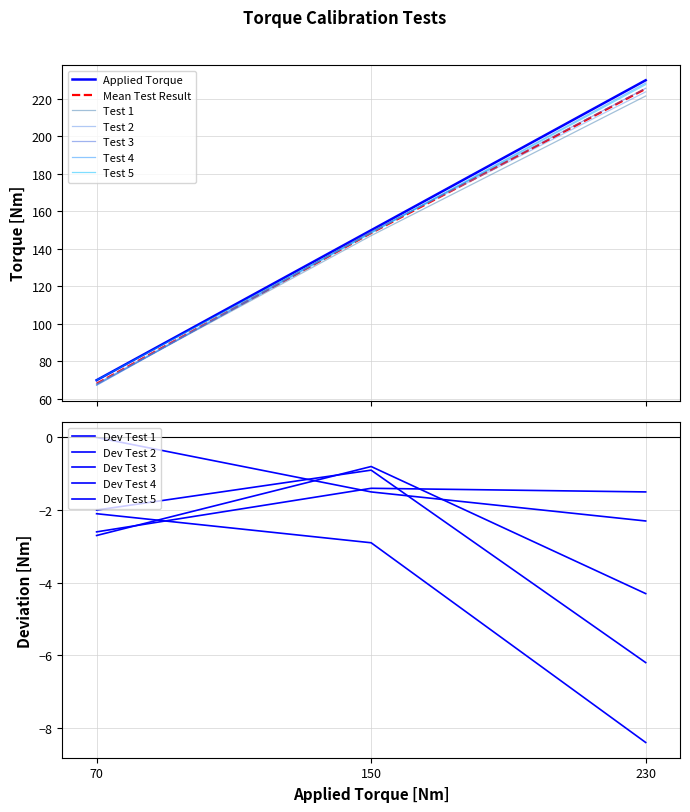

At how many categories does at least one series exceed 187?

1